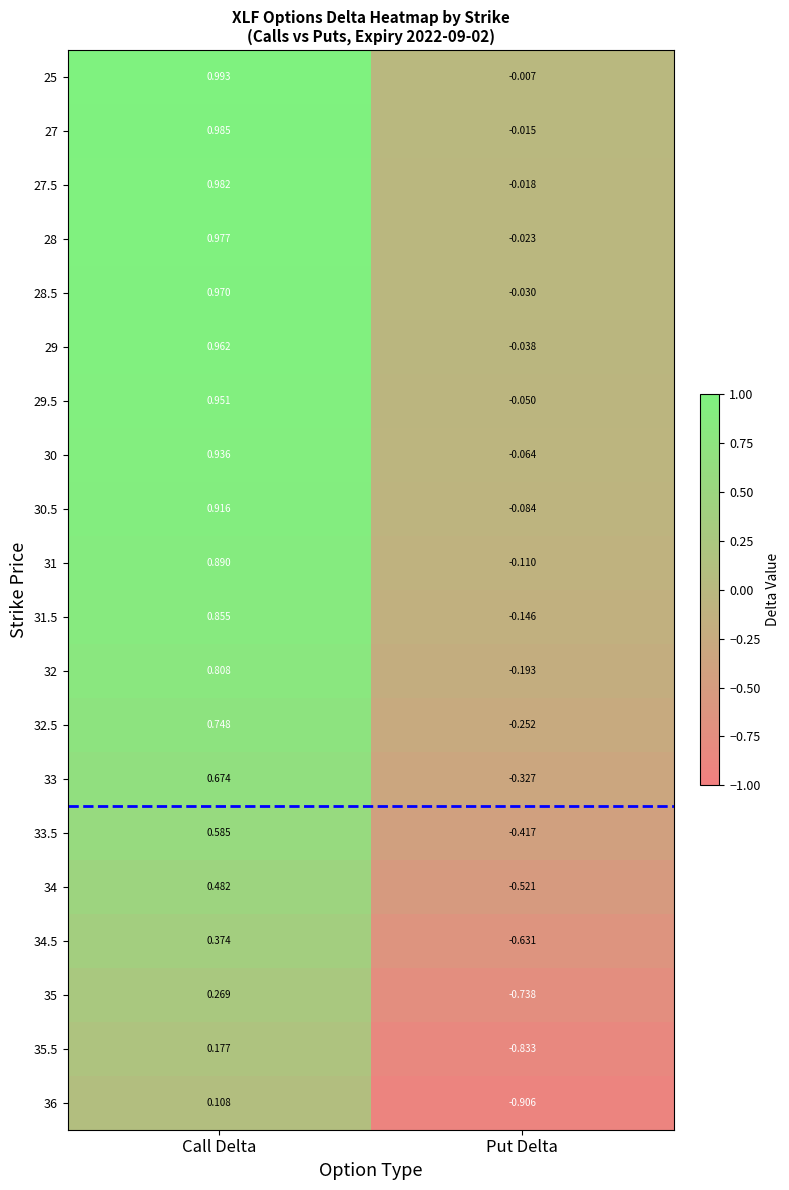

How many data points in 30.5 are less than 0?

1